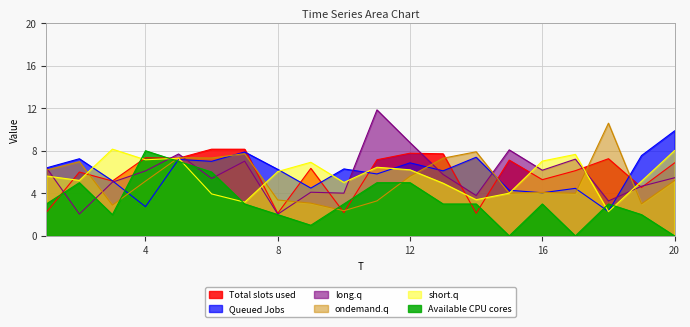

What is the maximum value shown in the chart?

11.8